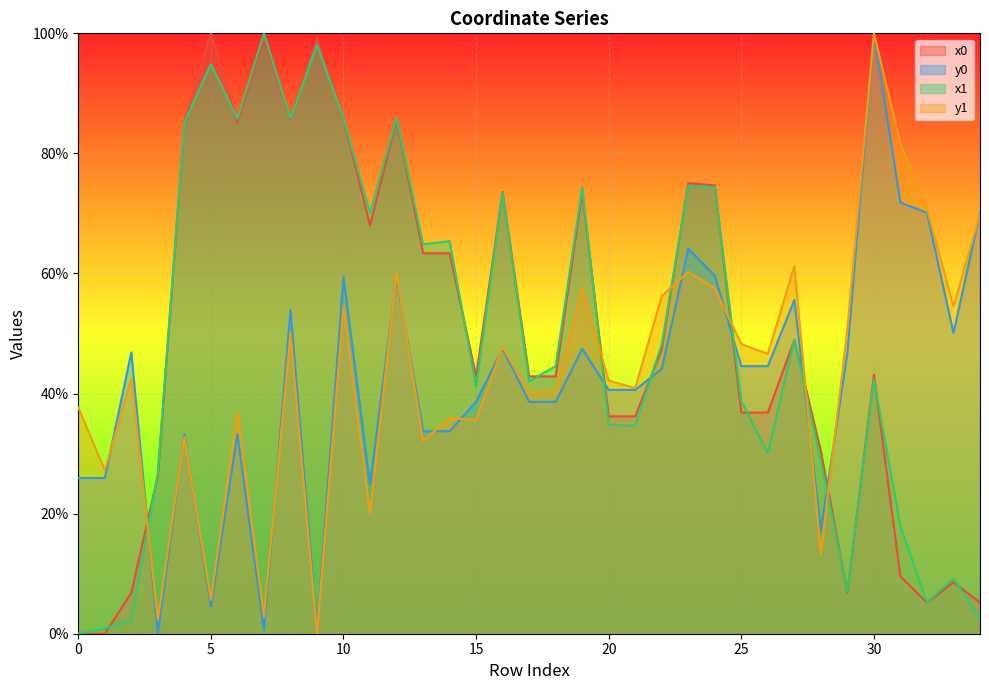

What is the difference between the maximum and minimum values in the x0 series?

100.0